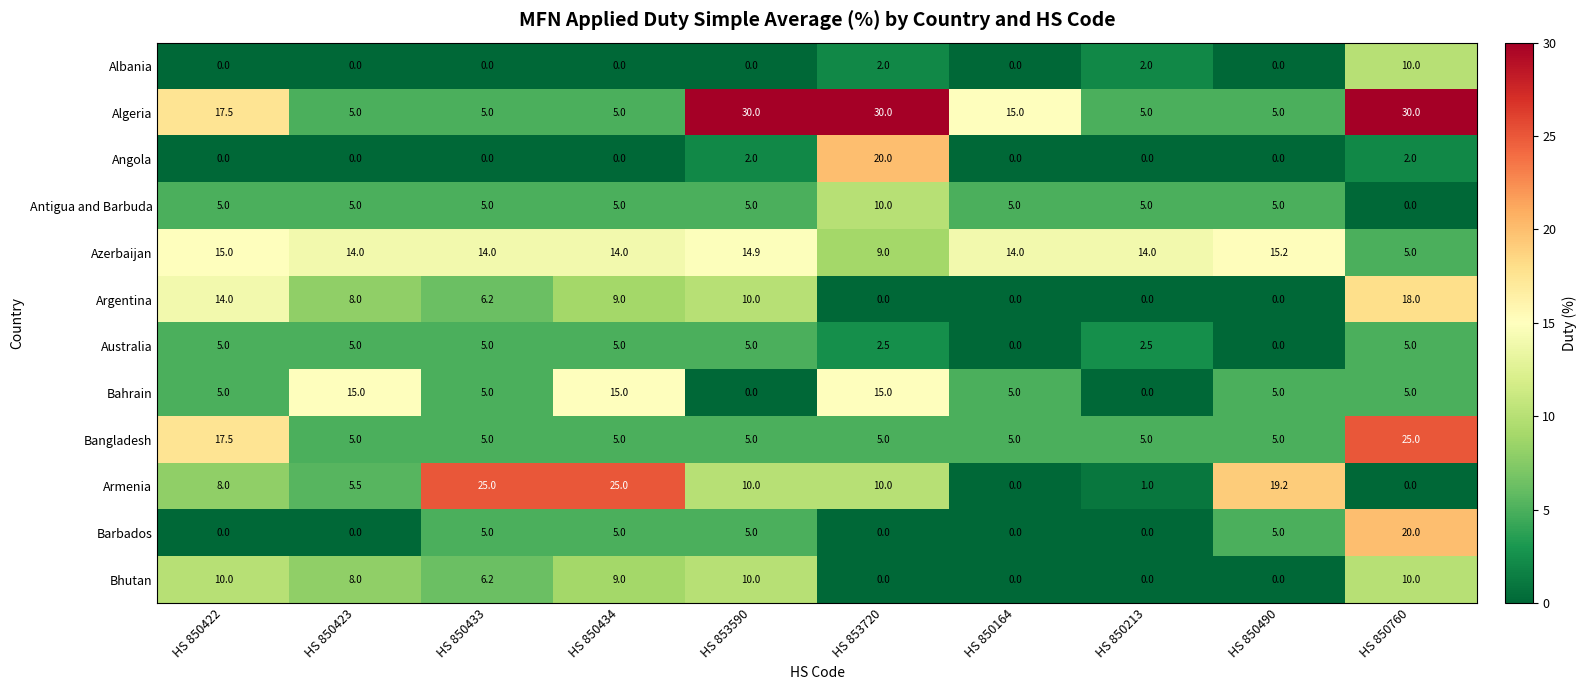

At which category is the sum across all series the highest?

HS 850760